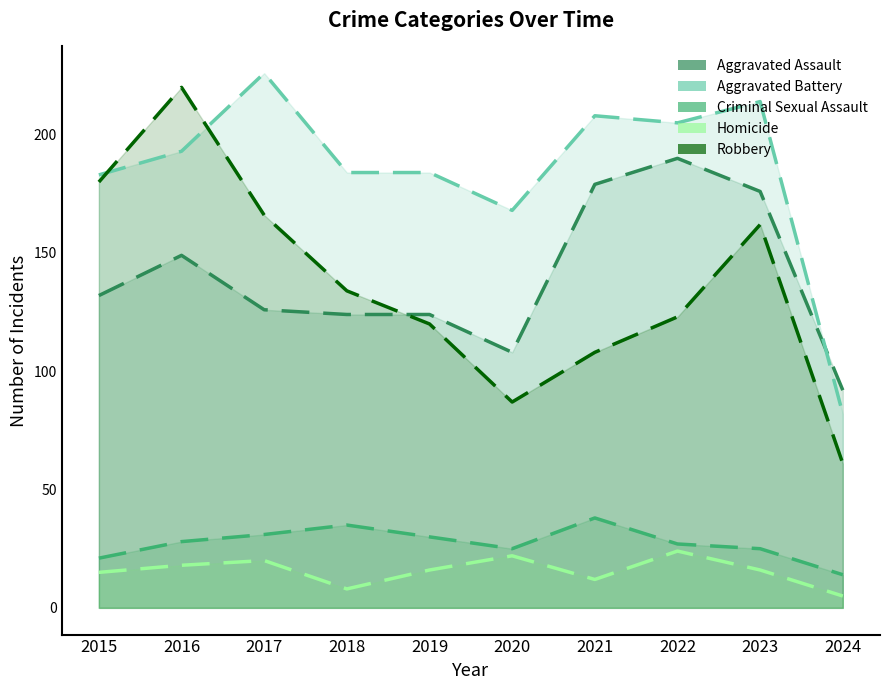

What is the value of the Robbery point at the 6th from the left?

87